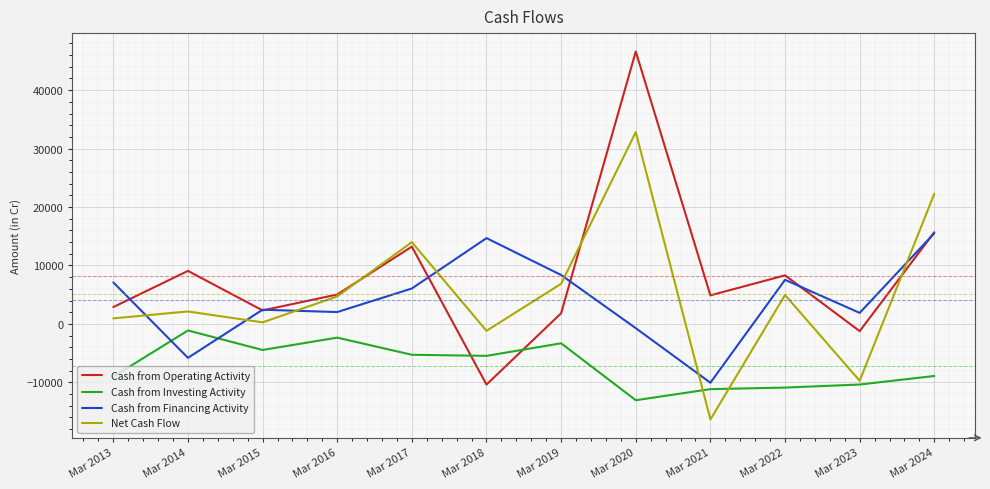

Is the value of Cash from Operating Activity at Mar 2013 greater than the value of Cash from Investing Activity at Mar 2018?

Yes